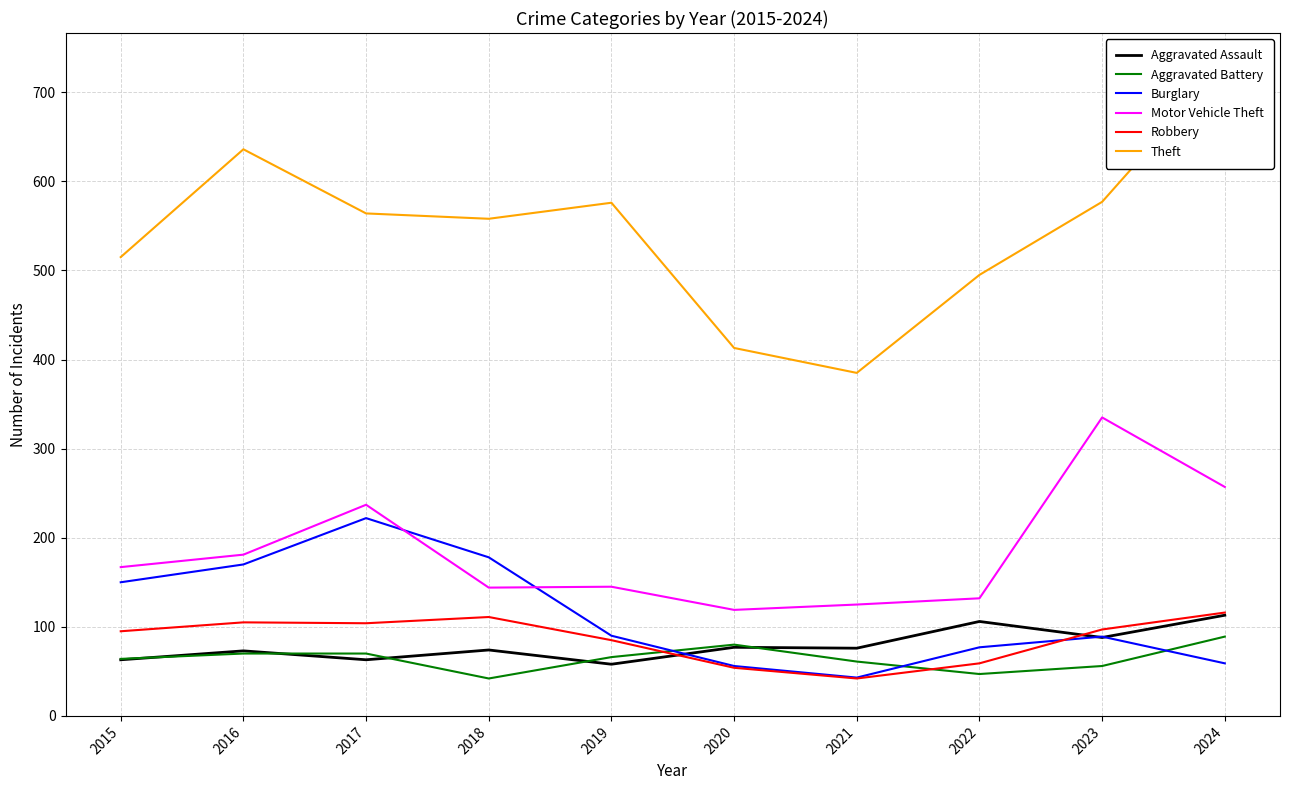

Which series has the largest total across all categories?

Theft